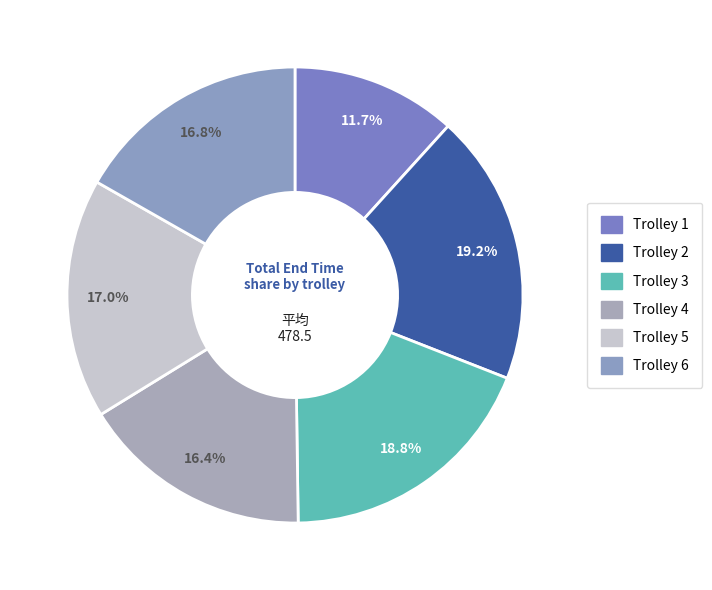

What percentage is the Trolley 4 slice, to the nearest percent?

16%